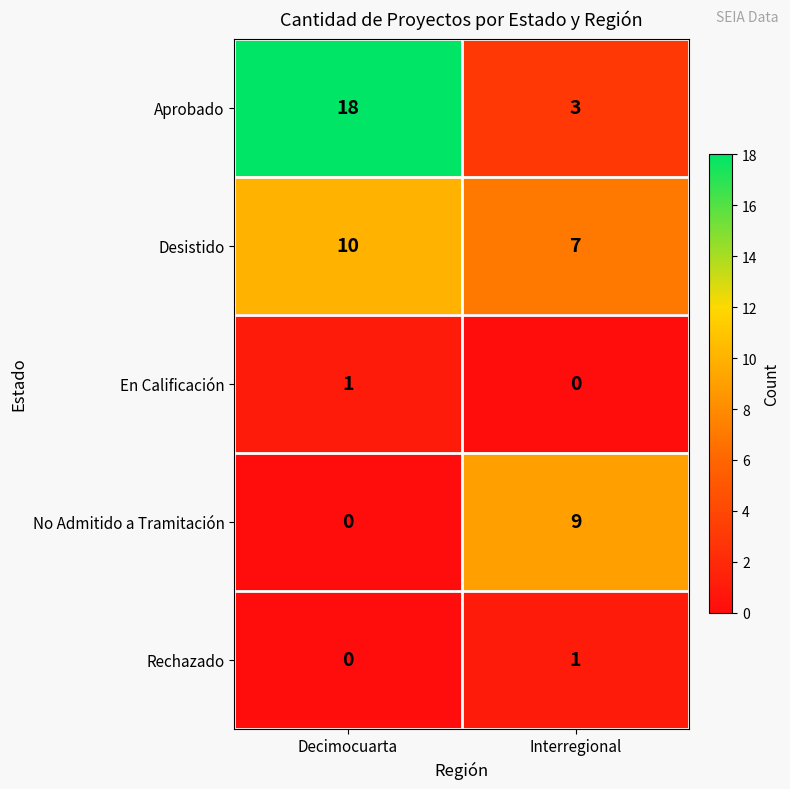

Reading right to left, list all the values displayed in this chart.

Aprobado: 3	18
Desistido: 7	10
En Calificación: 0	1
No Admitido a Tramitación: 9	0
Rechazado: 1	0